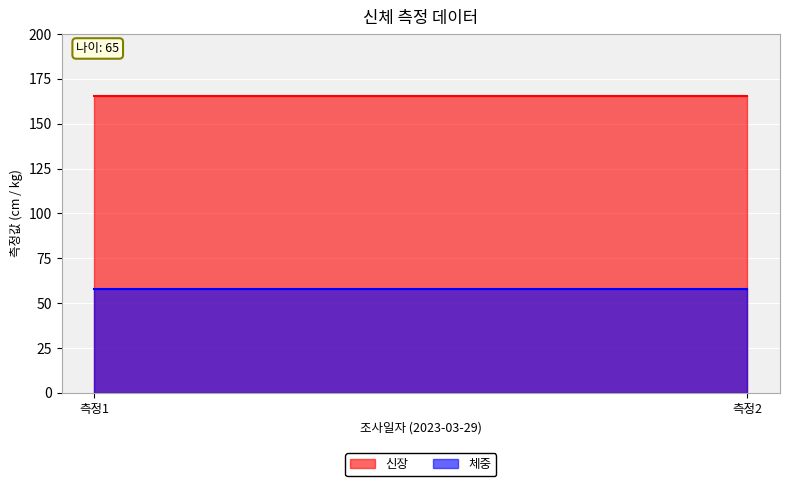

What is the average value of the 신장 series?

165.7